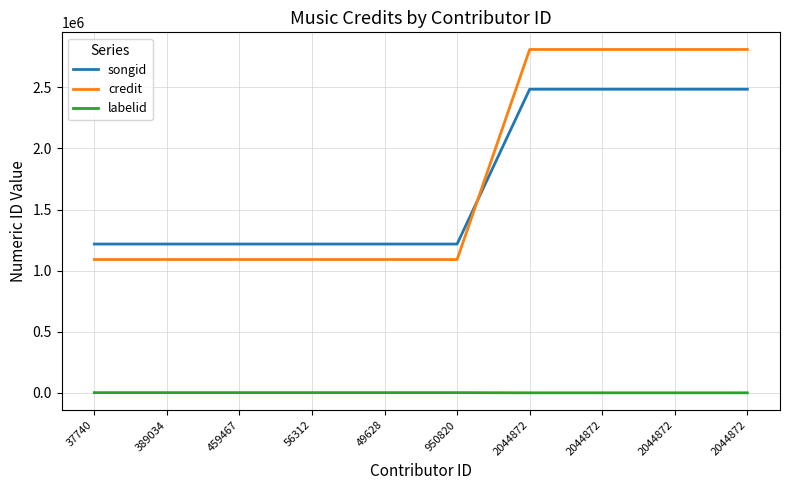

True or false: credit and labelid cross at least once.

False